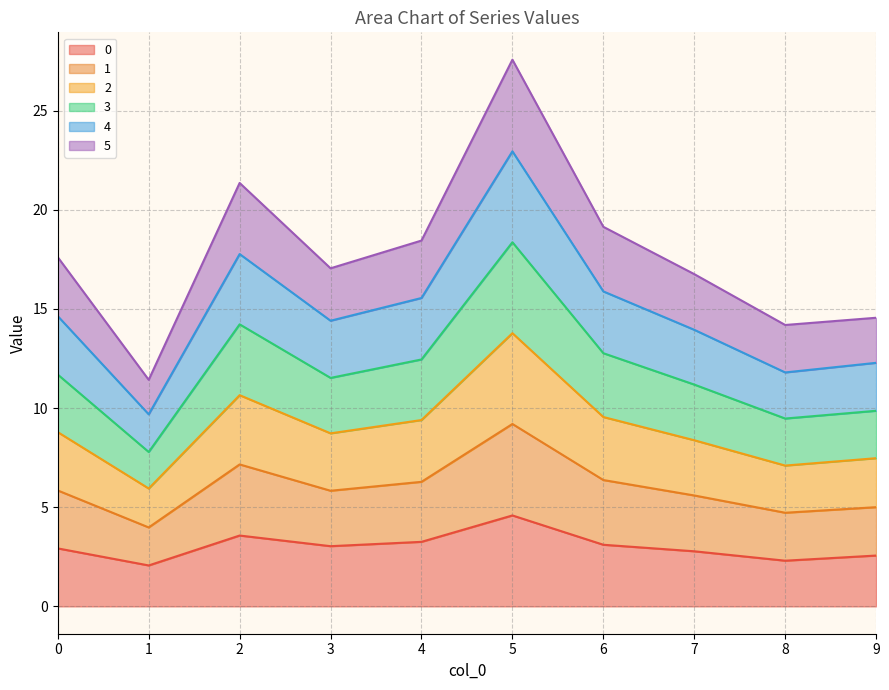

What is the maximum value for 0?

4.6